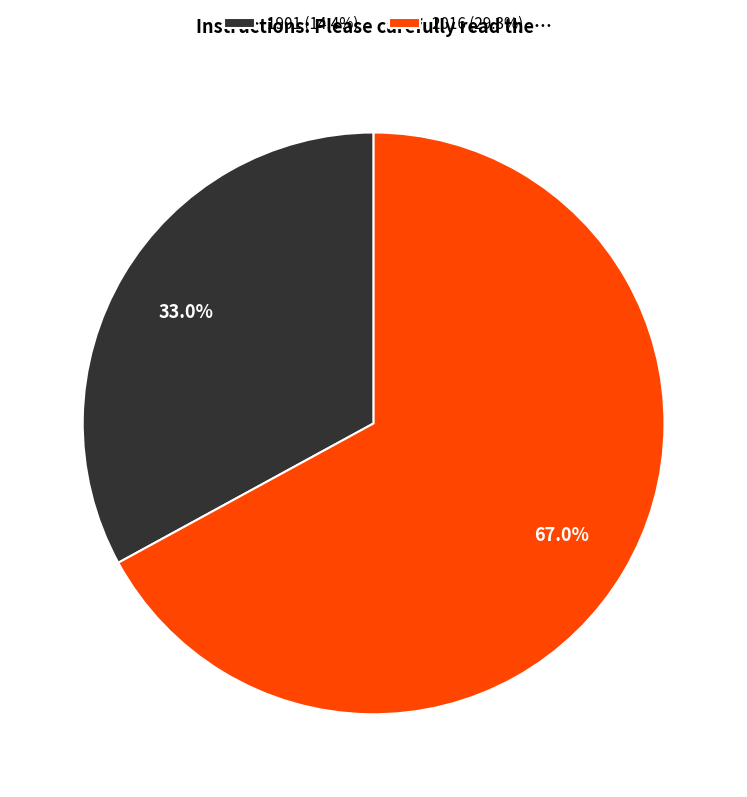

Between 1901 and 2016, which is larger?

2016